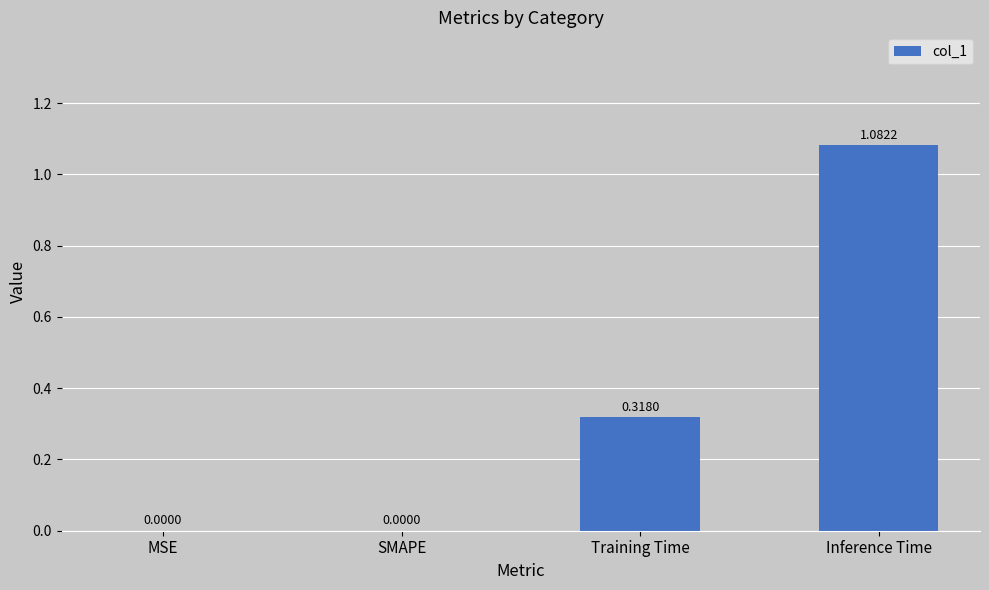

Which has a higher value, Training Time or MSE?

Training Time